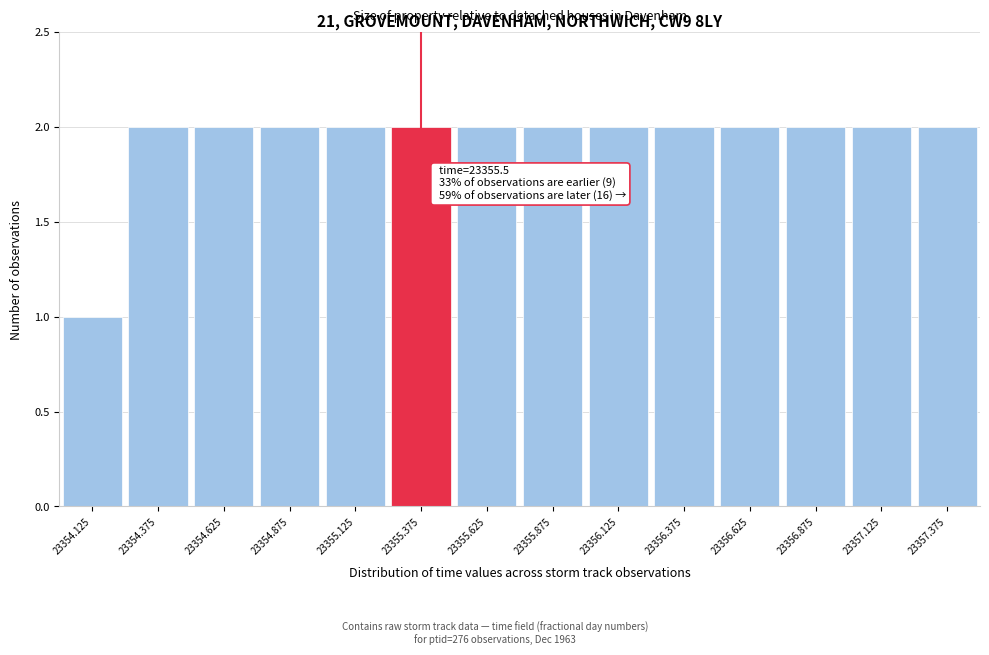

Reading left to right, list all the values displayed in this chart.

23354.125=1	23354.375=2	23354.625=2	23354.875=2	23355.125=2	23355.375=2	23355.625=2	23355.875=2	23356.125=2	23356.375=2	23356.625=2	23356.875=2	23357.125=2	23357.375=2